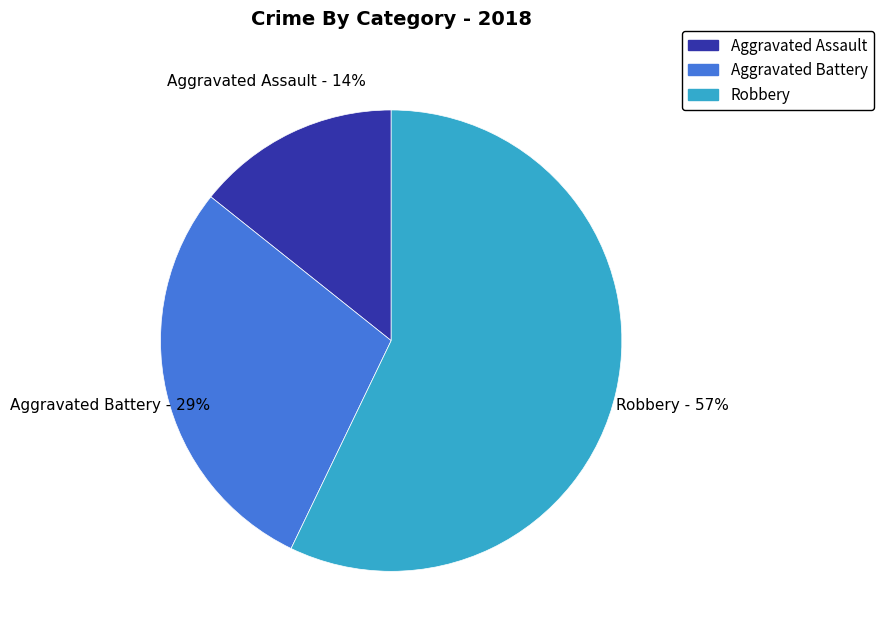

To the nearest percent, what is the difference between the largest and smallest slice percentages?

43%